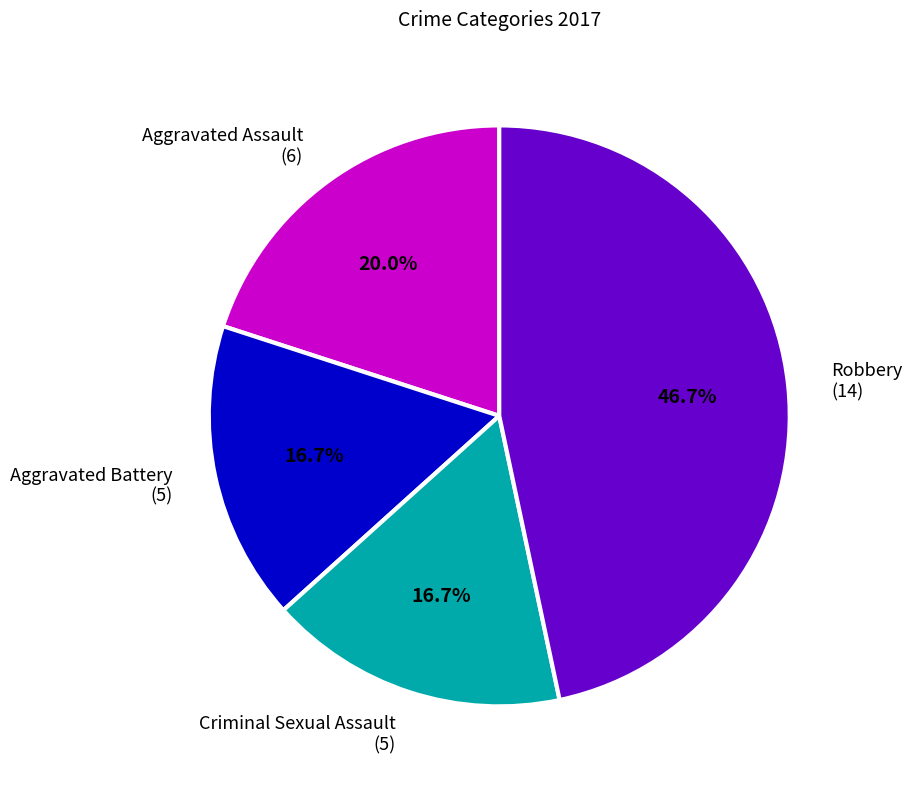

What is the ratio of the value at Aggravated Battery to the value at Aggravated Assault?

0.8